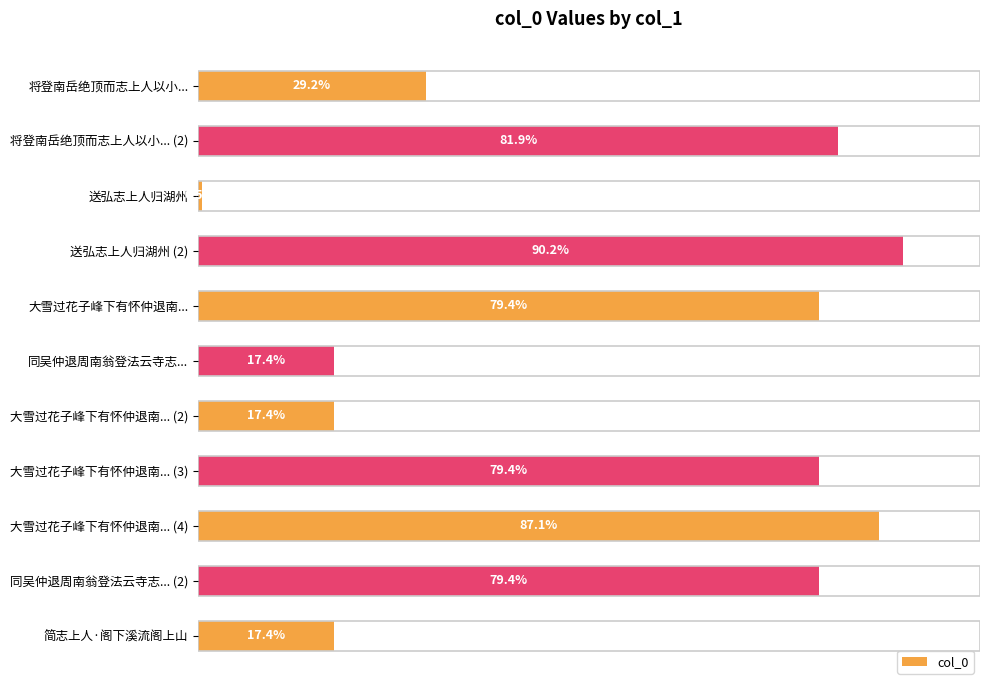

What is the difference between the maximum and minimum values?

1165260